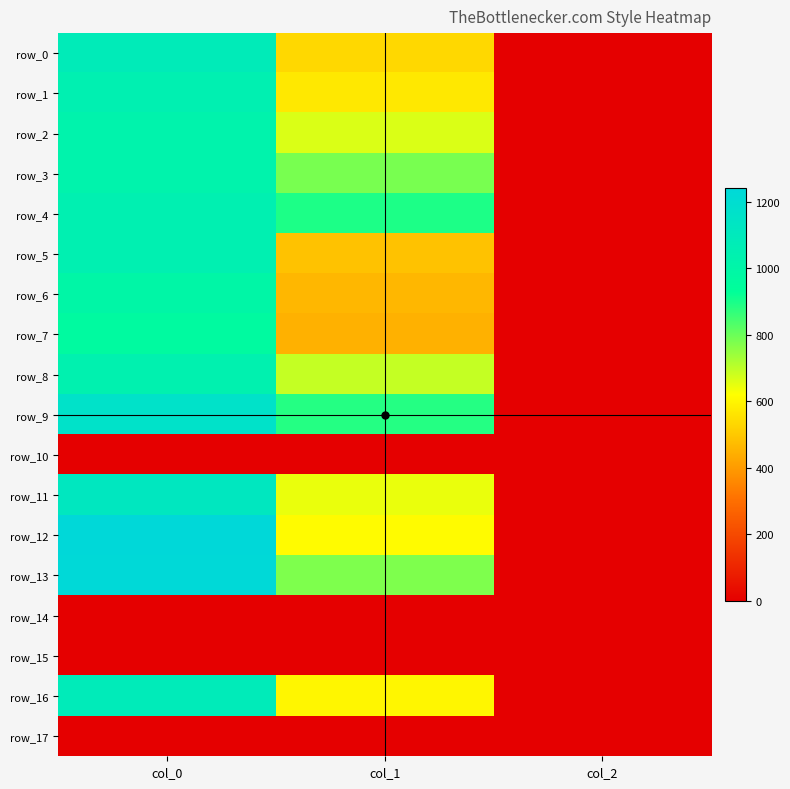

Reading left to right, list all the values displayed in this chart.

row_0: 1083.3	533.2	2.0
row_1: 1046.7	570.4	2.0
row_2: 1026.7	664.9	2.0
row_3: 1023.3	783.0	2.0
row_4: 1050.0	894.4	2.0
row_5: 1050.0	486.0	2.0
row_6: 993.3	462.4	2.0
row_7: 966.7	448.9	2.0
row_8: 1036.7	691.9	2.0
row_9: 1163.3	884.2	2.0
row_10: 0.0	0.0	0.0
row_11: 1116.7	644.6	2.0
row_12: 1240.0	610.9	2.0
row_13: 1233.3	776.2	2.0
row_14: 0.0	0.0	0.0
row_15: 0.0	0.0	0.0
row_16: 1086.7	600.8	2.0
row_17: 0.0	0.0	0.0